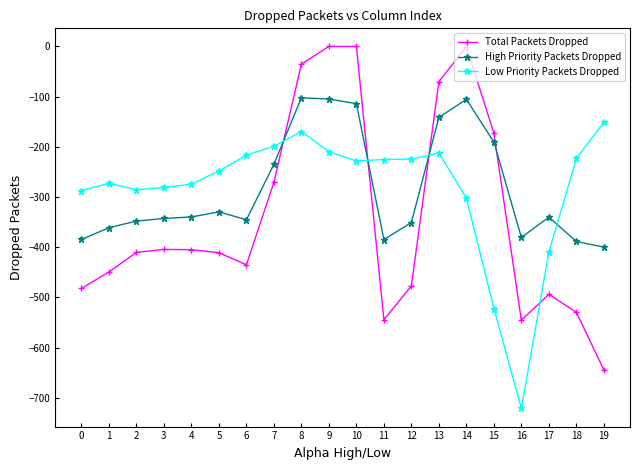

Which series has the widest spread of values?

Total Packets Dropped